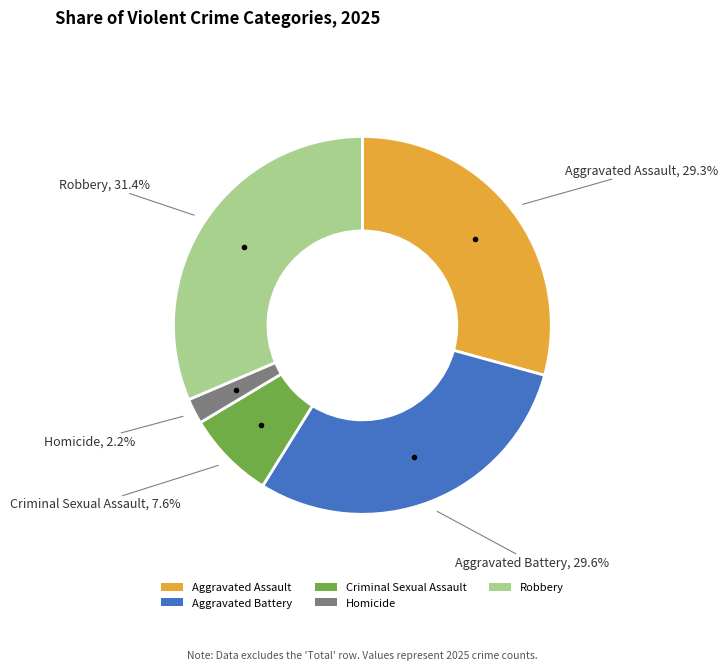

To the nearest percent, what is the combined percentage of Aggravated Assault and Robbery?

61%